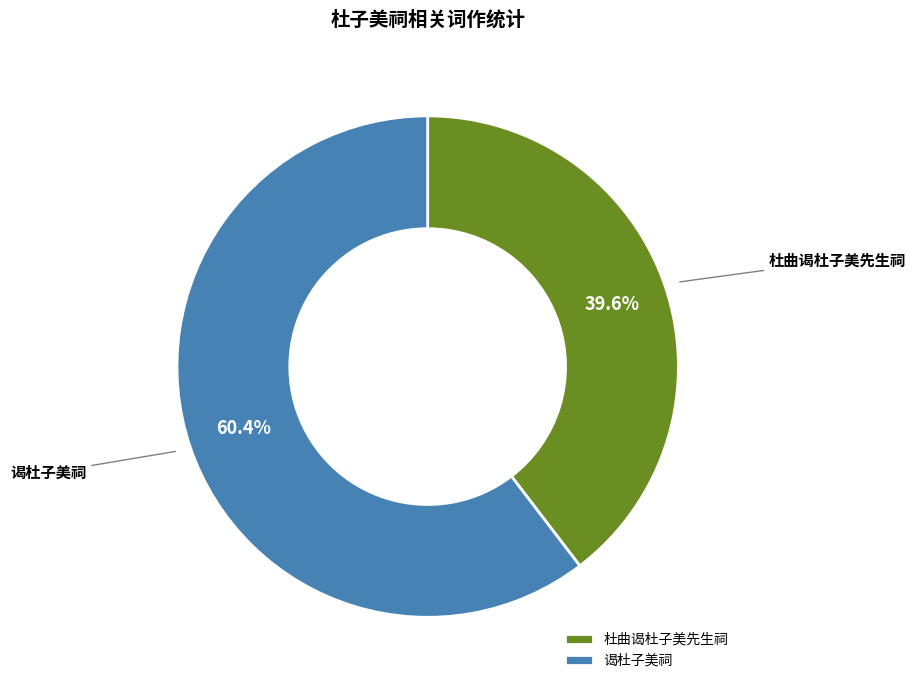

What is the total percentage of 谒杜子美祠 and 杜曲谒杜子美先生祠?

100.0%